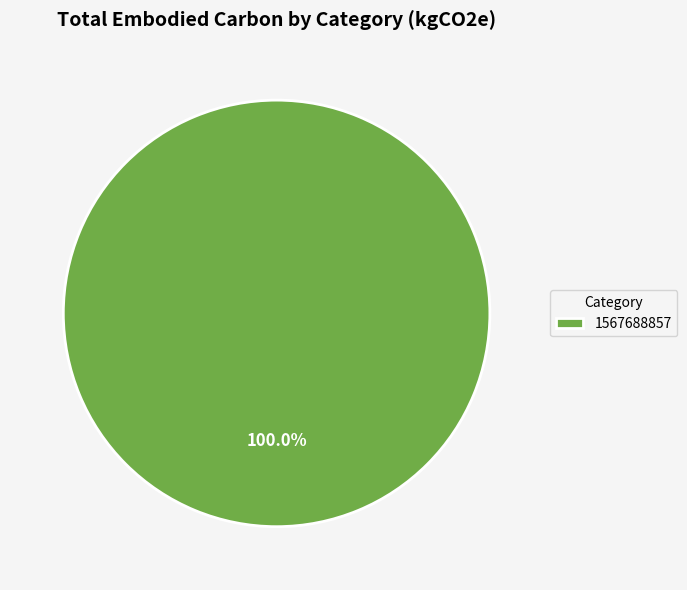

Rank the categories by value from lowest to highest.

1567688857